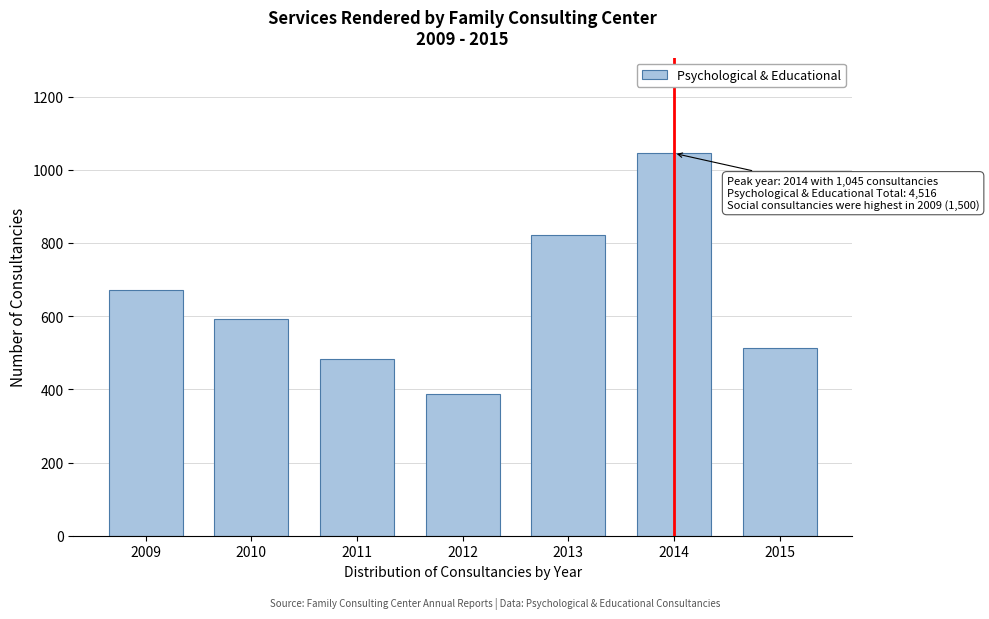

Reading right to left, what are all the values shown in this chart?

514	1045	823	387	482	593	672